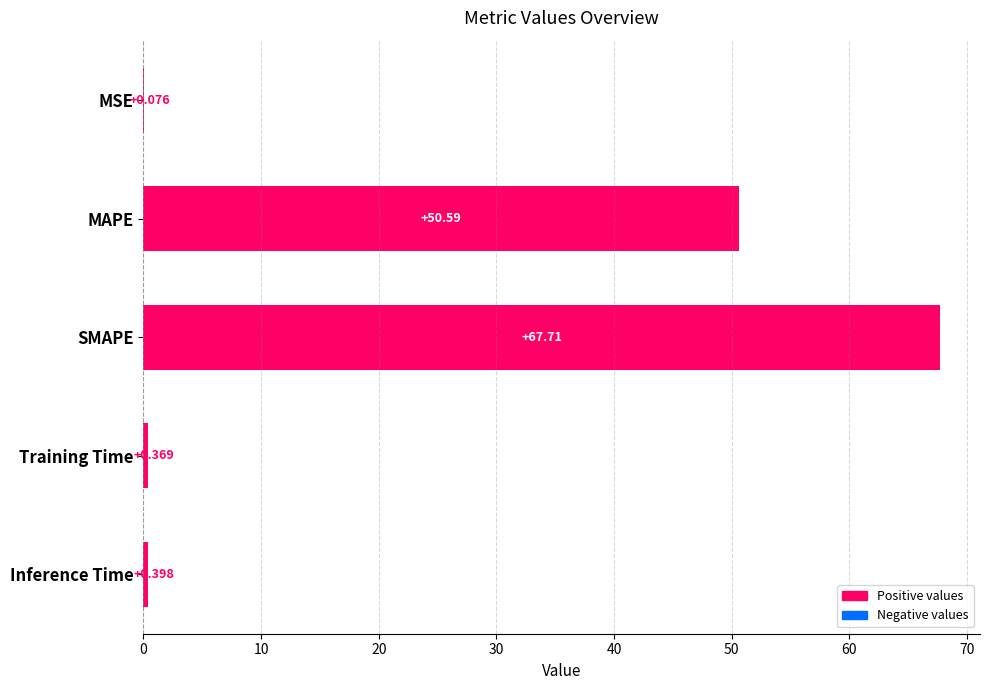

Are the bars horizontal?

Yes